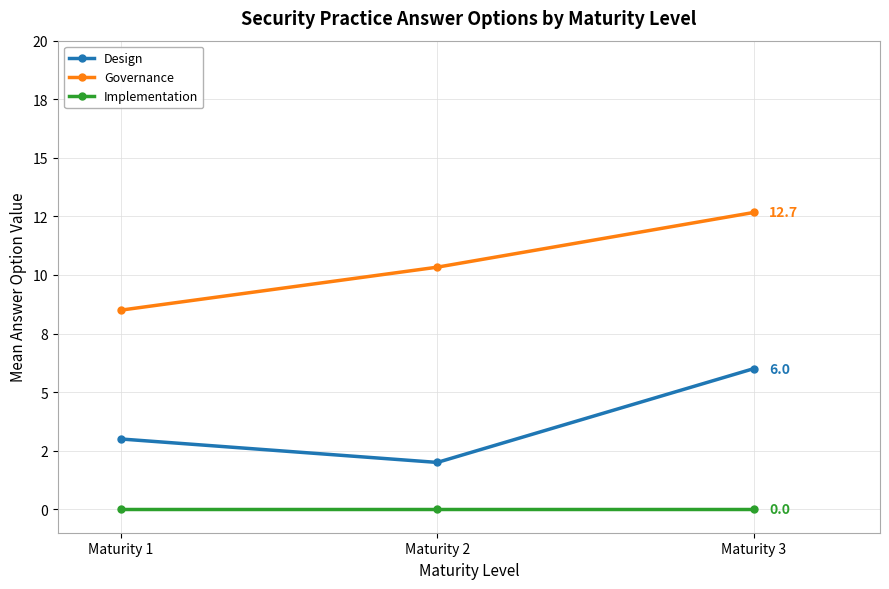

Is the value of Design at Maturity 3 greater than the value of Implementation at Maturity 3?

Yes